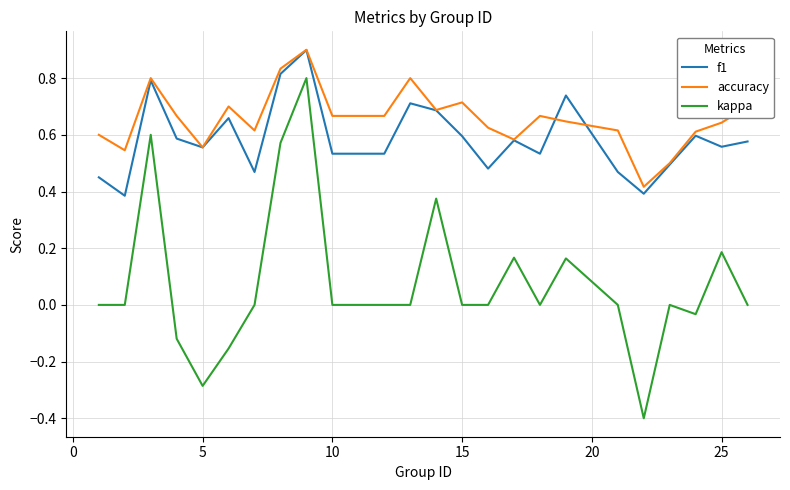

Which series has the widest spread of values?

kappa